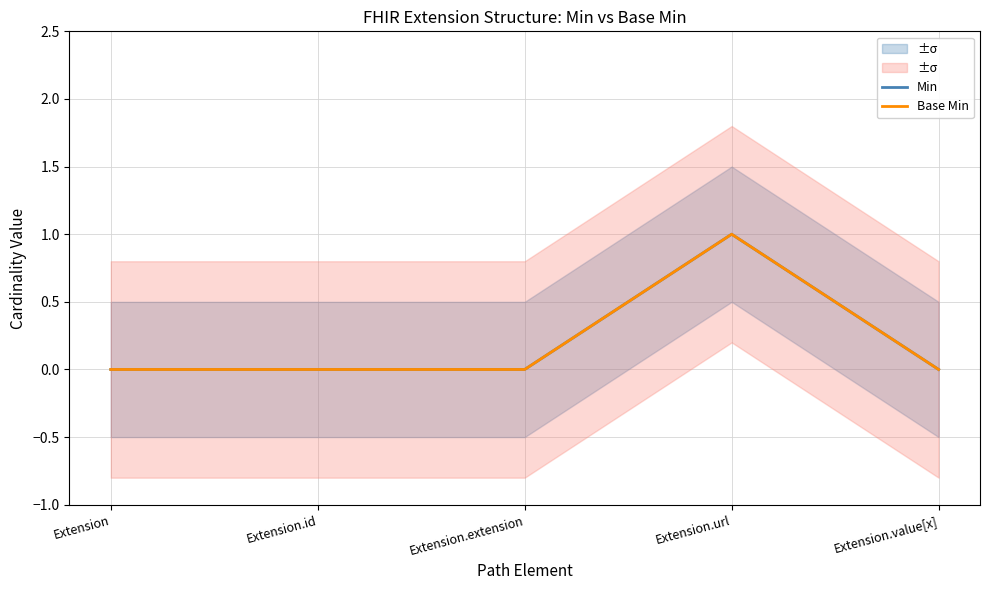

True or false: Min has more than 2 interior local peaks.

False